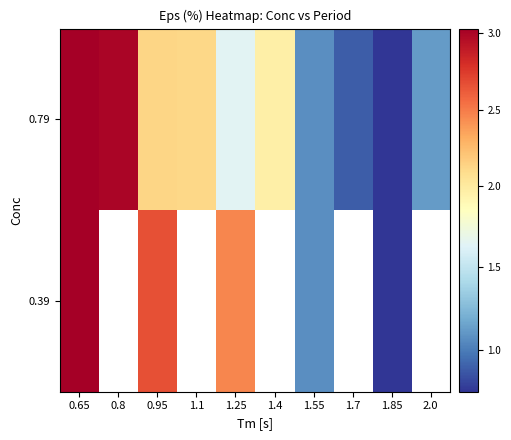

How many series are shown in this chart?

2